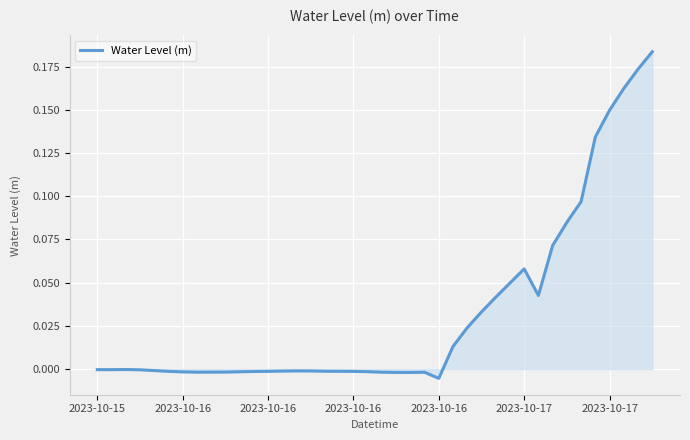

Does the chart display data point markers on the line(s)?

No